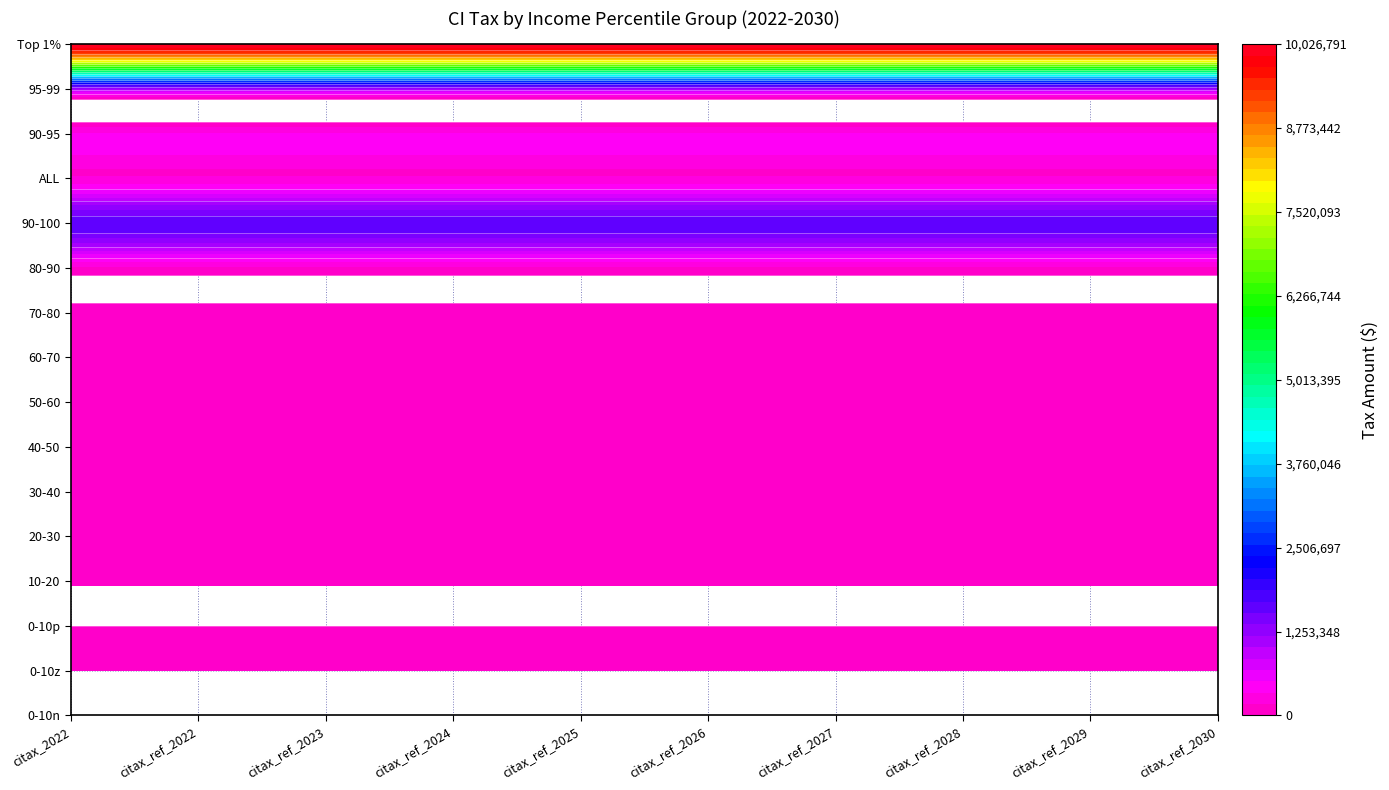

Which series has the largest range (max minus min)?

0-10n